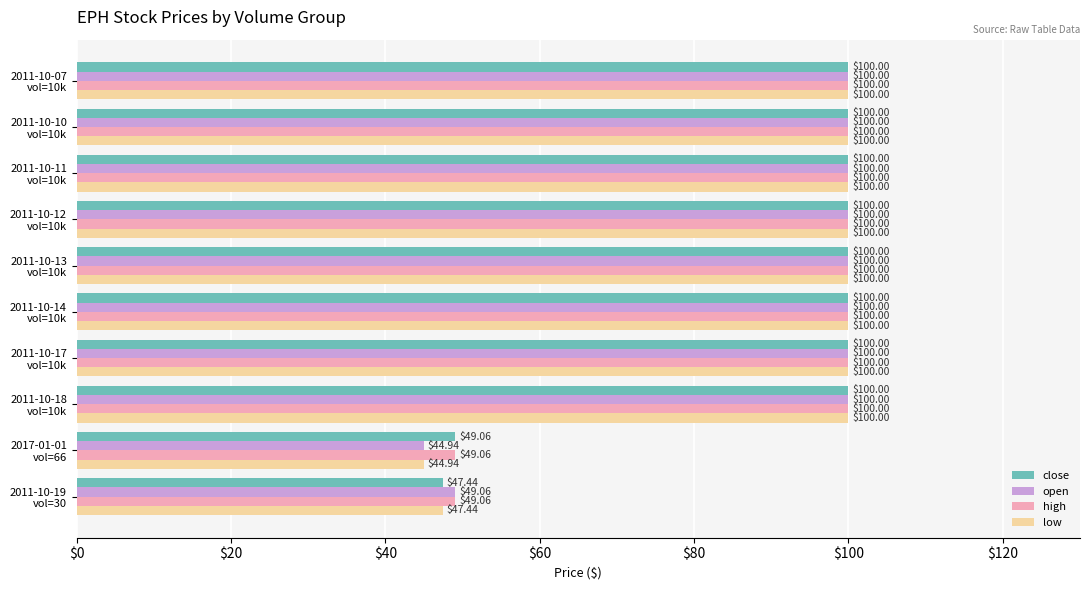

What is the difference between the maximum and second lowest values in the low series?

52.6